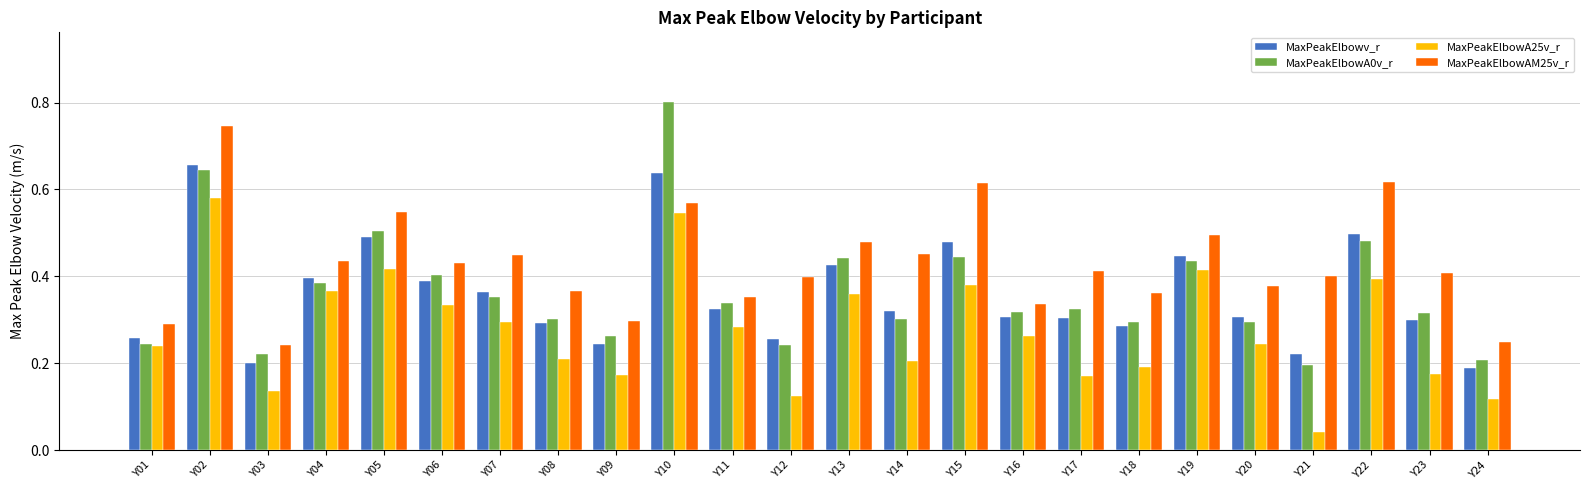

Count the number of categories in the chart.

24